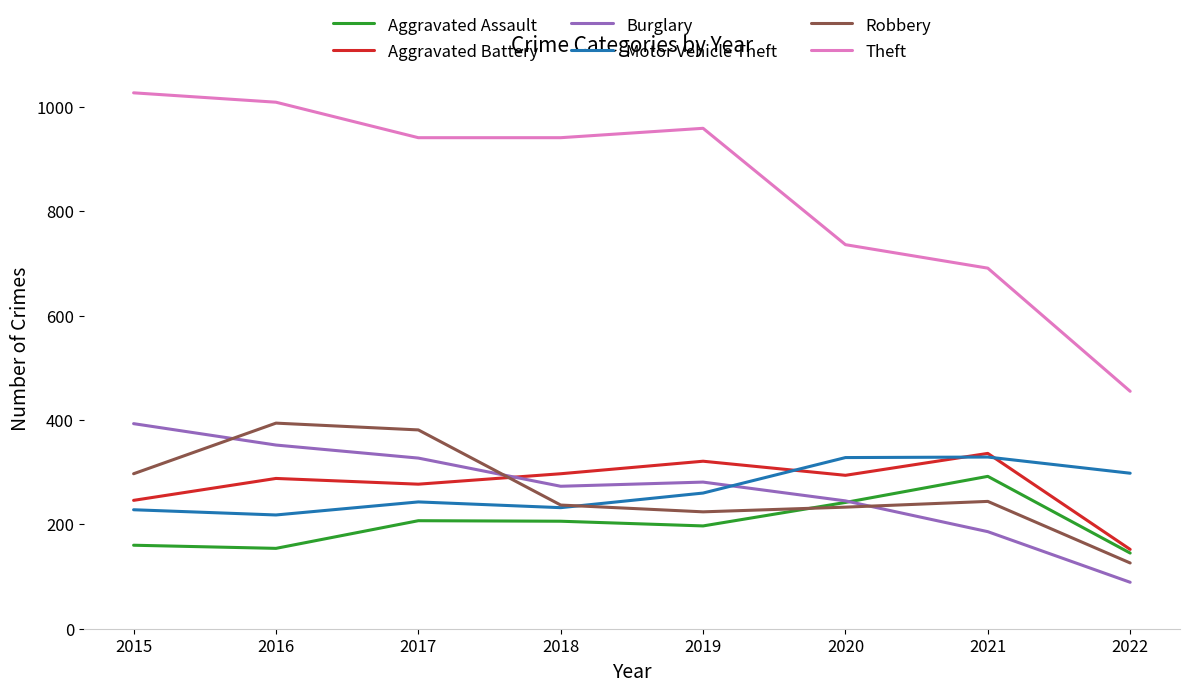

The Aggravated Assault series shows 89 at 2019. True or false?

False